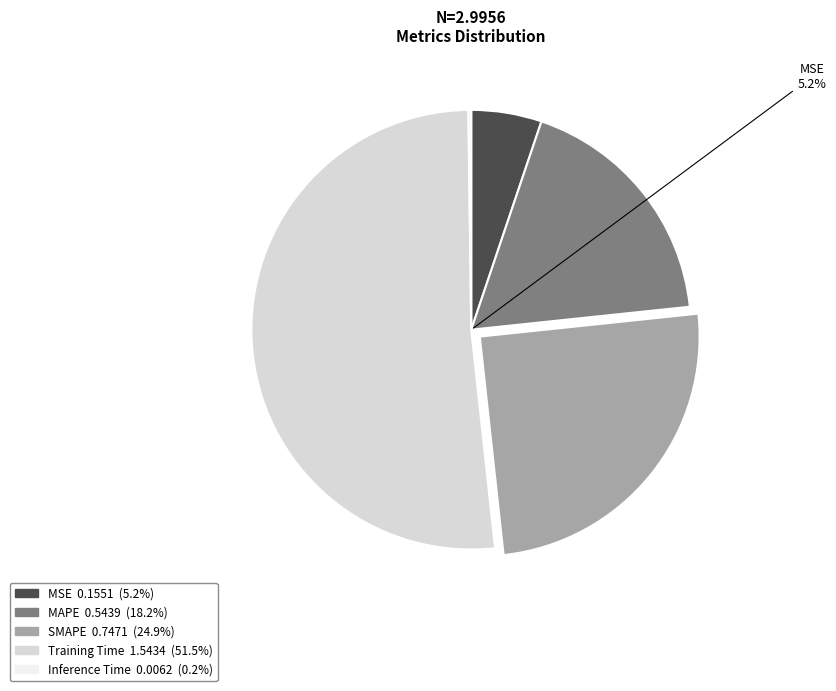

Combined, do MSE and Training Time account for over 50%?

Yes